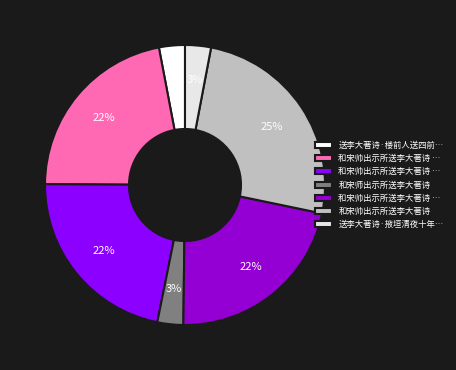

Which slice is the largest?

和宋帅出示所送李大著诗